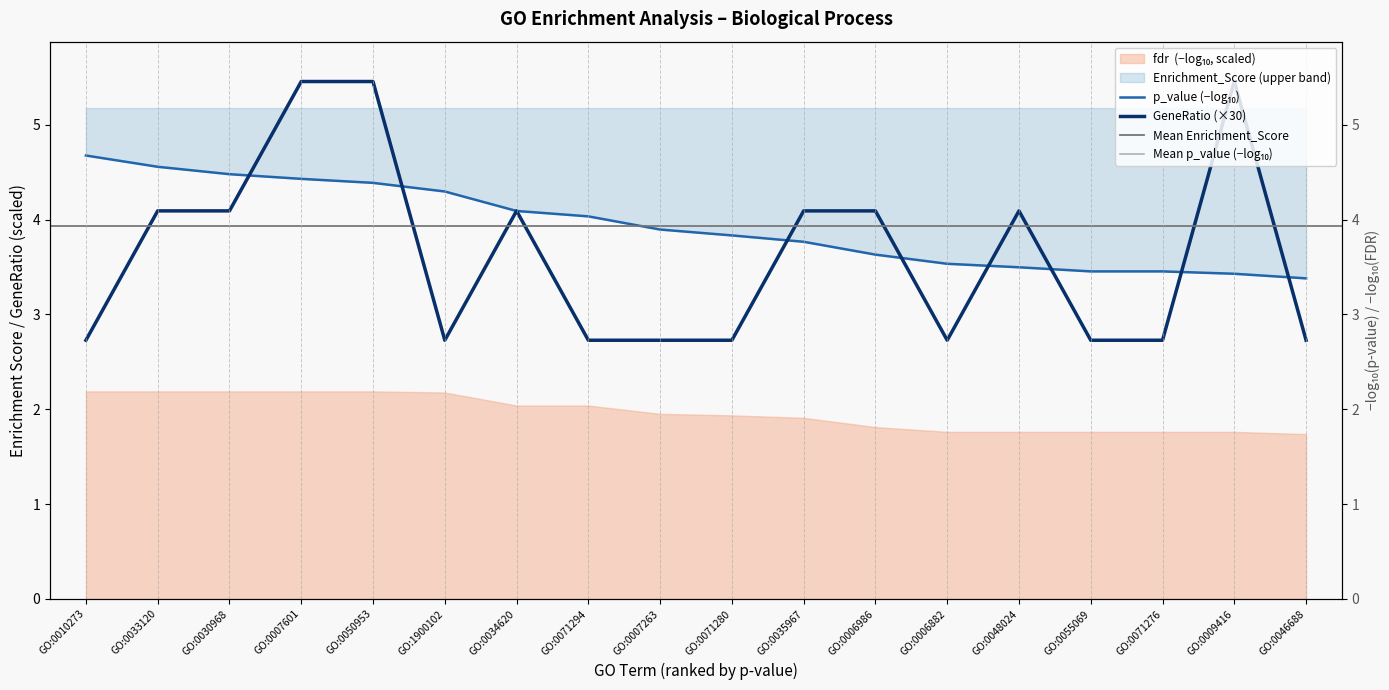

What is the sum of the GeneRatio values at GO:0030968 and GO:0007263?

6.8